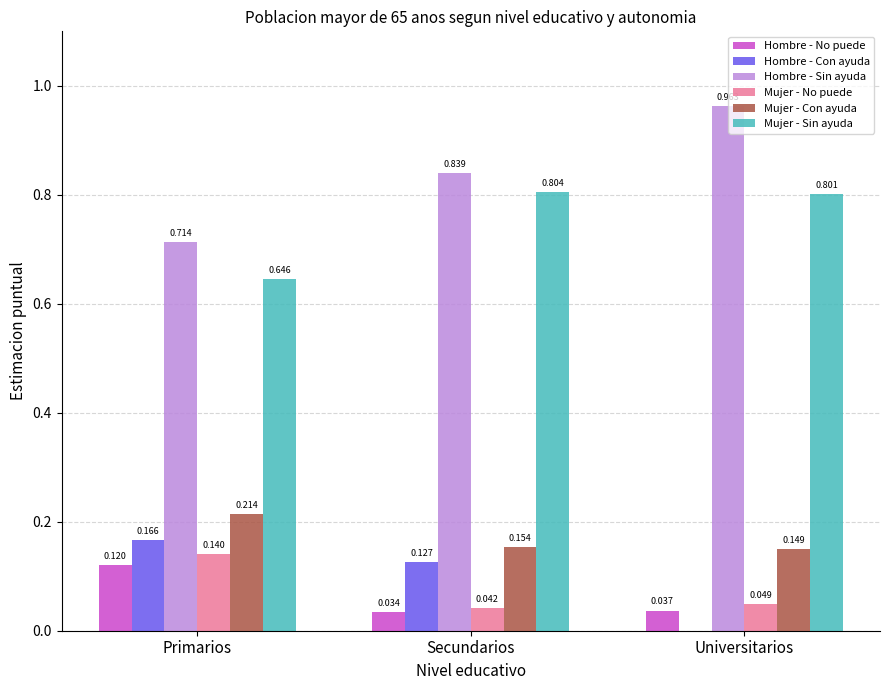

At which label is Mujer - Sin ayuda closest to 0?

Primarios